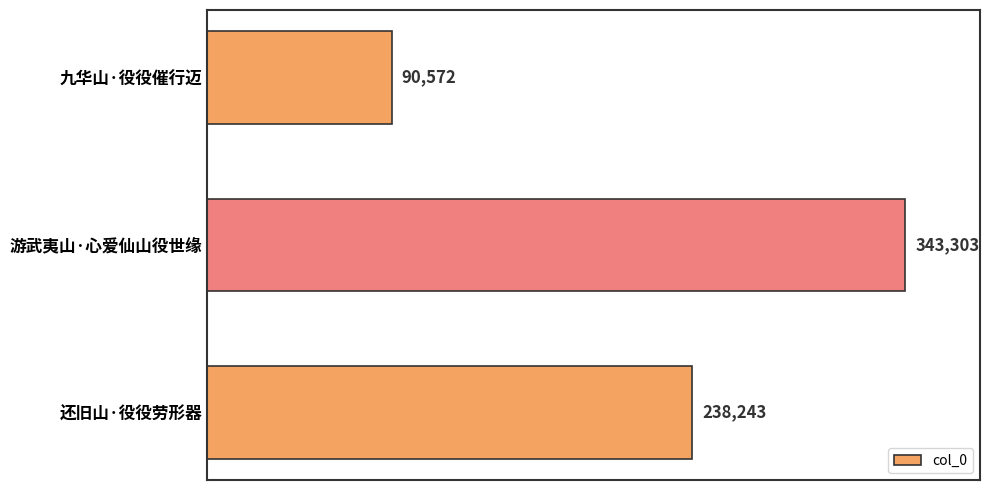

Read the value at 九华山·役役催行迈, to the nearest 10.

90570